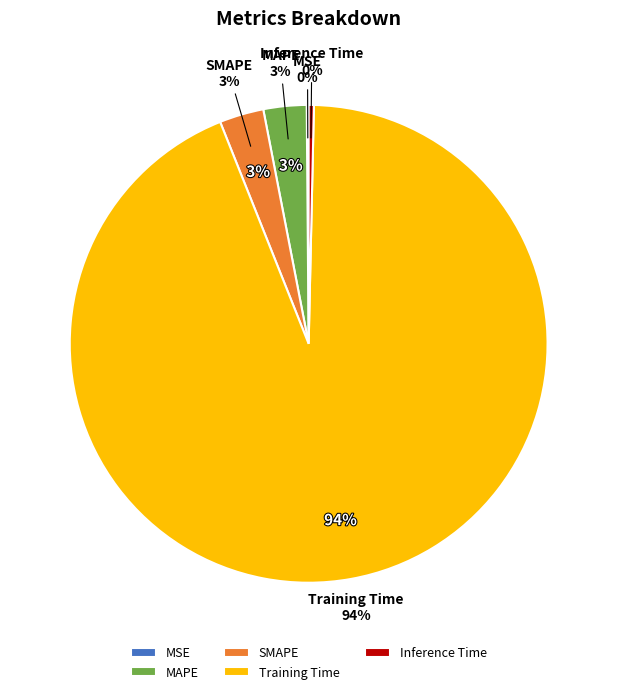

Rank the categories by value from lowest to highest.

MSE, Inference Time, MAPE, SMAPE, Training Time